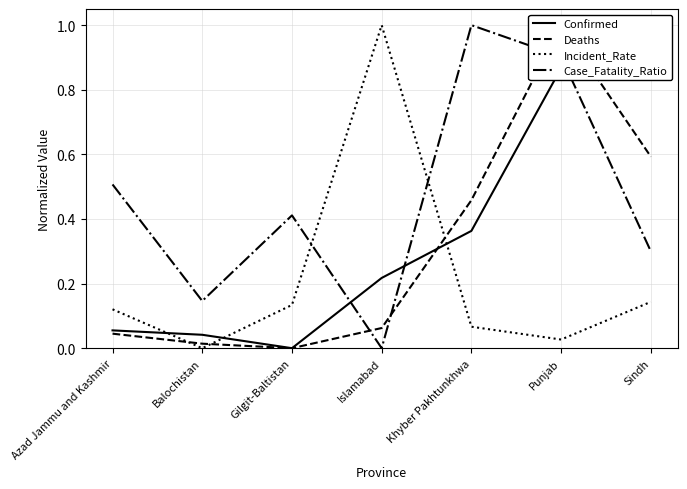

The Deaths series shows 0.2 at Khyber Pakhtunkhwa. True or false?

False